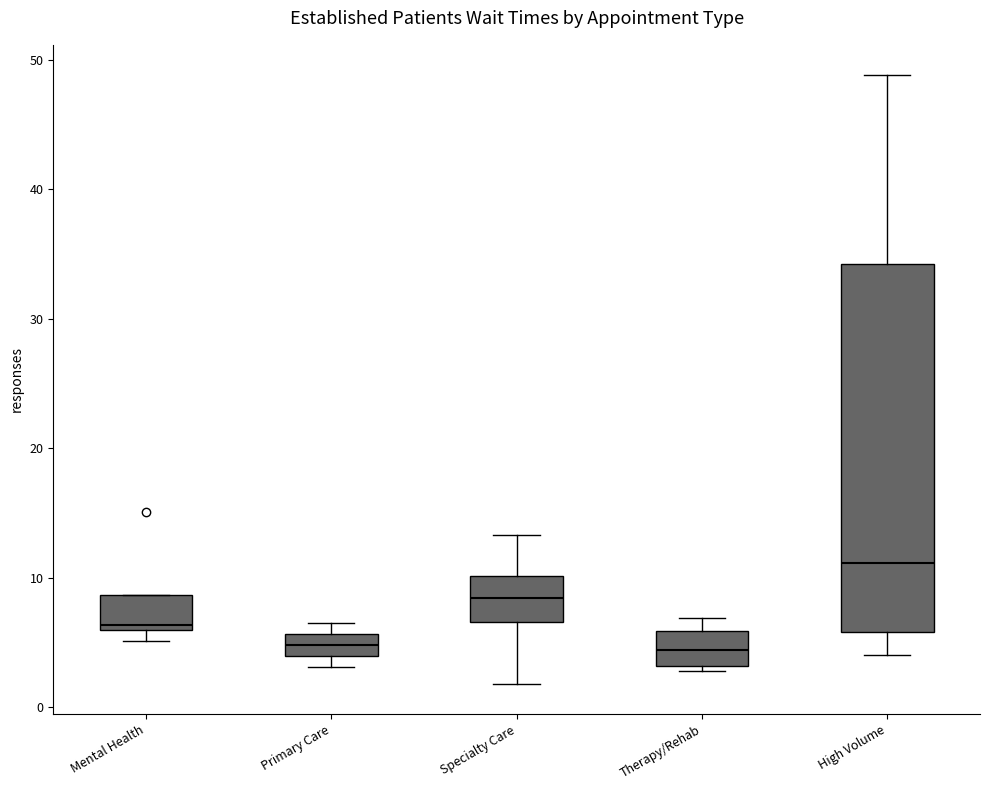

Which box has the highest median line?

High Volume